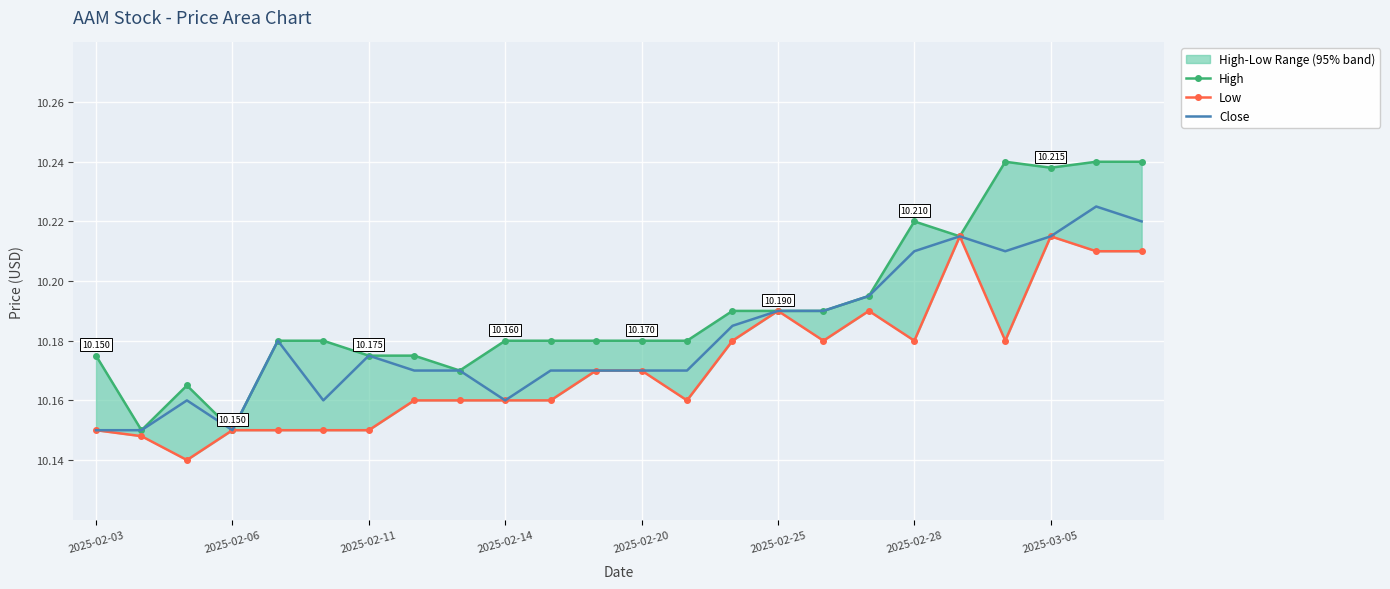

How many data points does each series have?

24